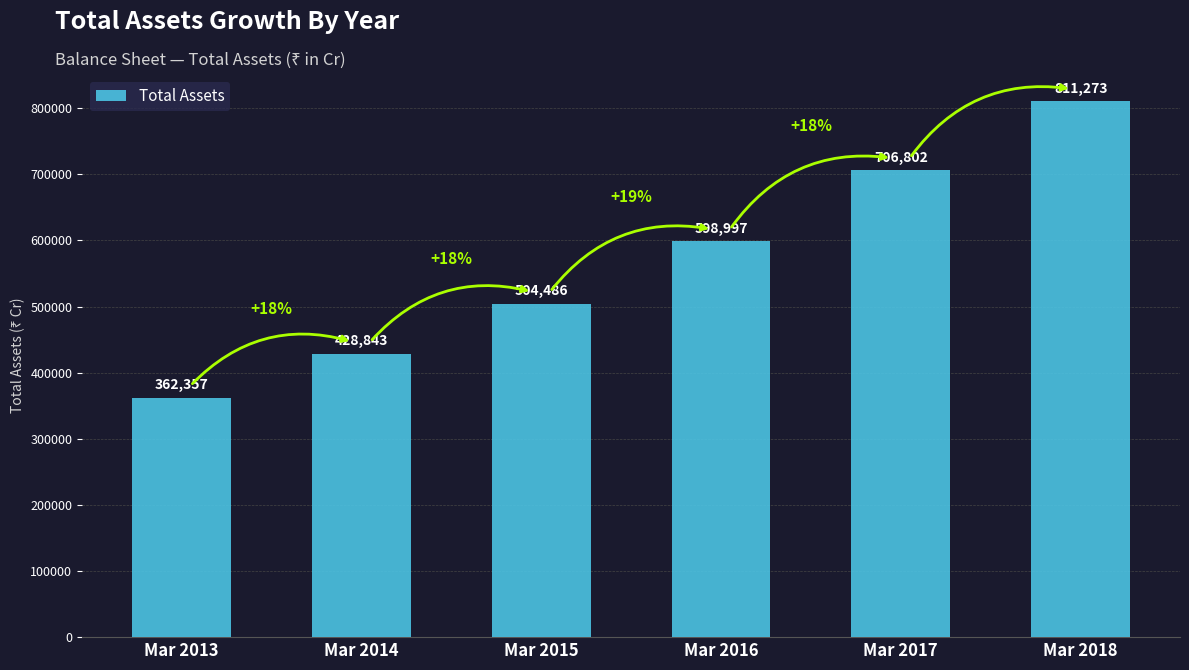

How many data points does each series have?

6